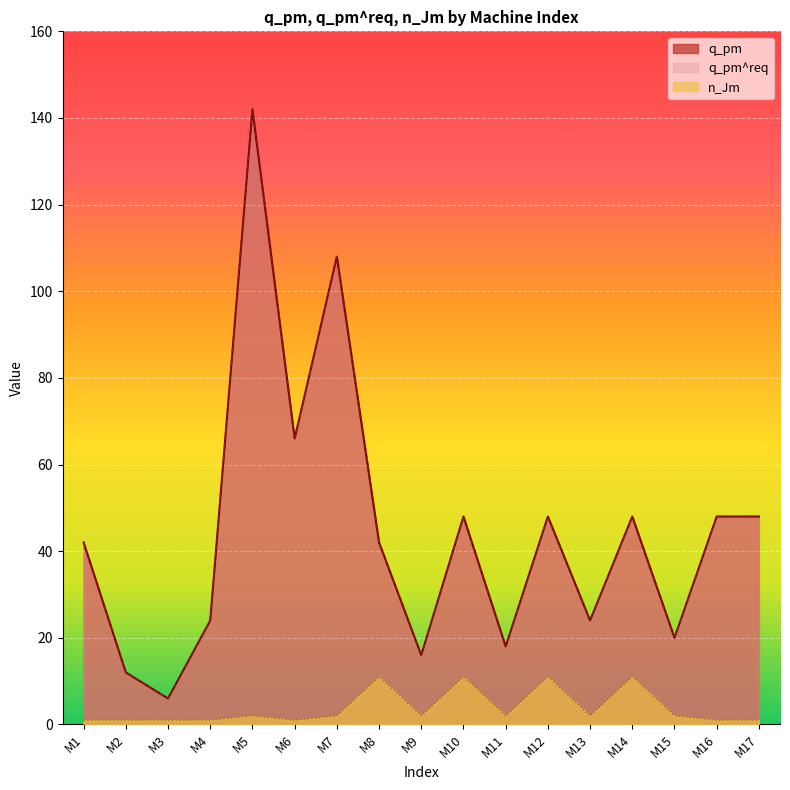

How many lines are shown in the chart?

3